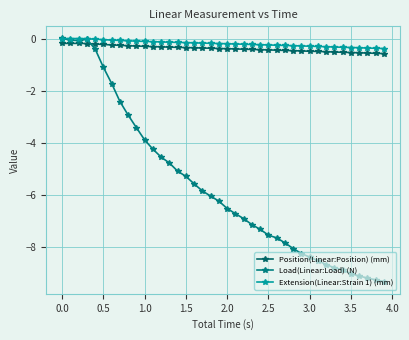

True or false: Extension(Linear:Strain 1) (mm) and Position(Linear:Position) (mm) intersect in this chart.

False